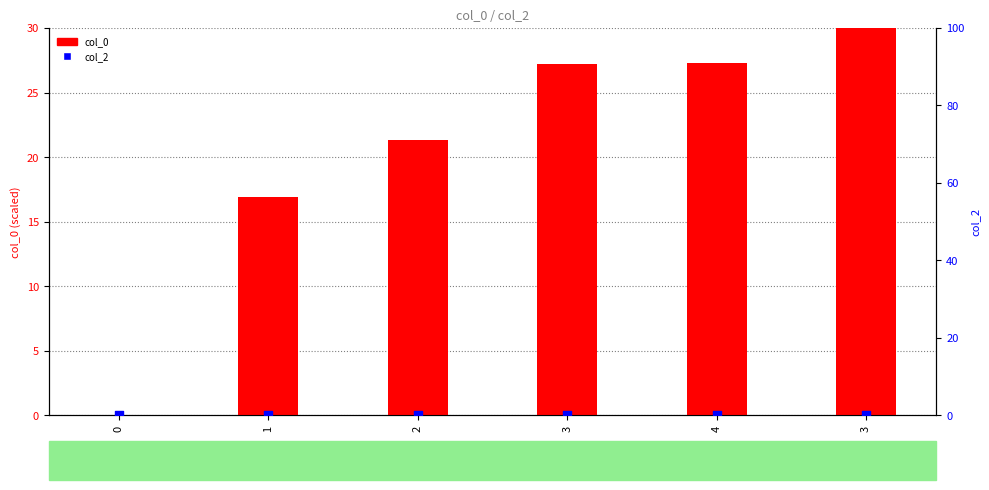

Which series reaches the minimum Y coordinate?

col_0